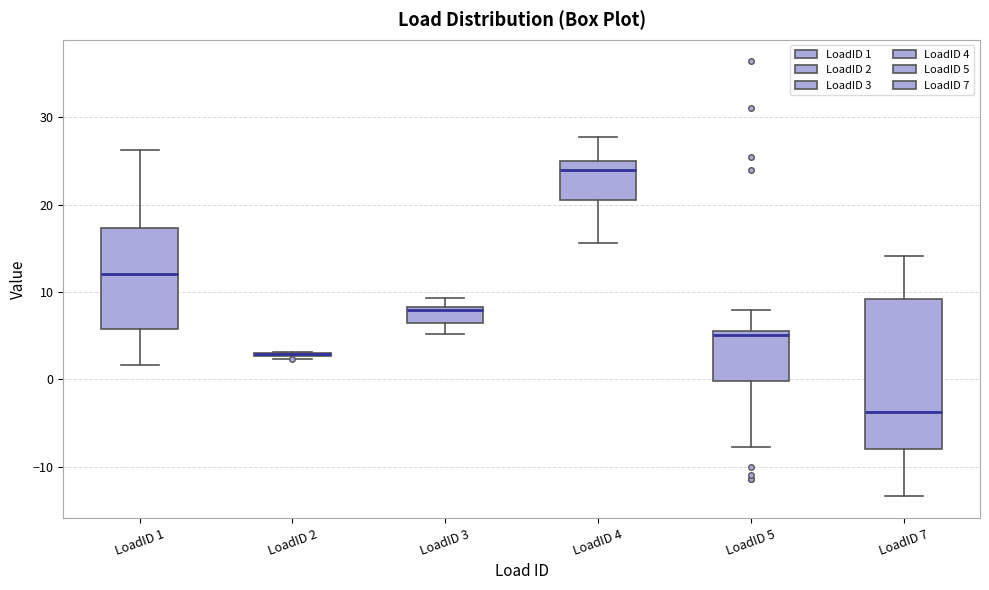

Reading left to right, transcribe this box plot: for each box, give where its median line is, the range the box spans, and where its two whiskers end, as read against the y-axis. The values are not printed on the chart, so give them approximately, as read against the axis.

LoadID 1: median 12, box 6 to 17, whiskers 2 to 26
LoadID 2: box collapsed to a line at 3, whiskers 2 to 3
LoadID 3: median 8 (just below the box's upper edge), box 6 to 8, whiskers 5 to 9
LoadID 4: median 24, box 20 to 25, whiskers 16 to 28
LoadID 5: median 5, box 0 to 6, whiskers -8 to 8
LoadID 7: median -4, box -8 to 9, whiskers -13 to 14